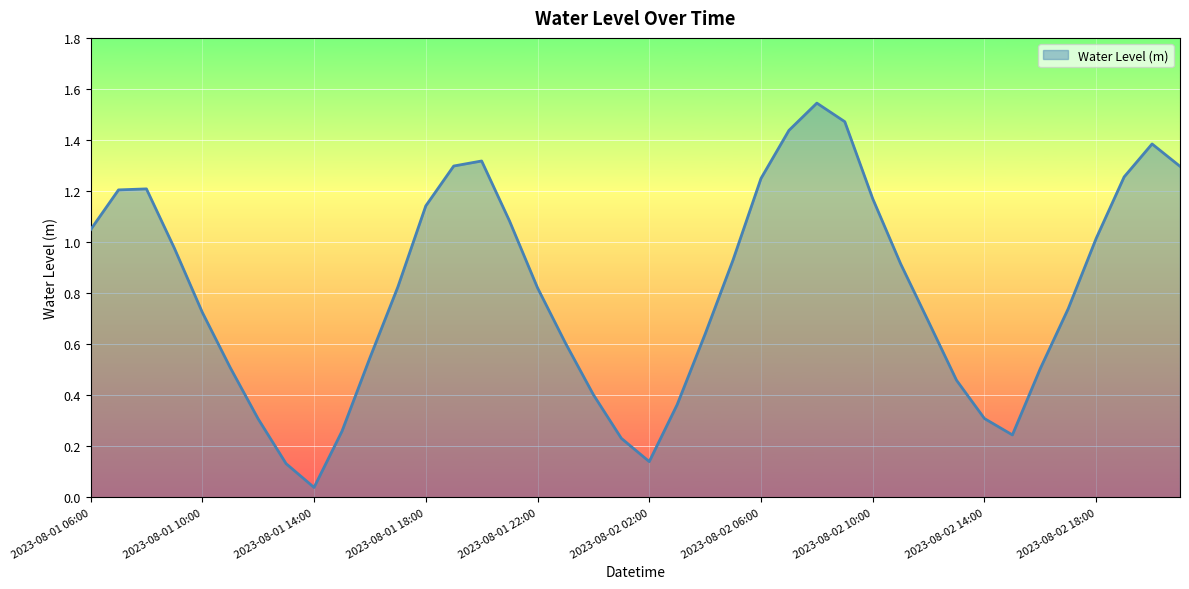

What is the sum of all values?

32.4